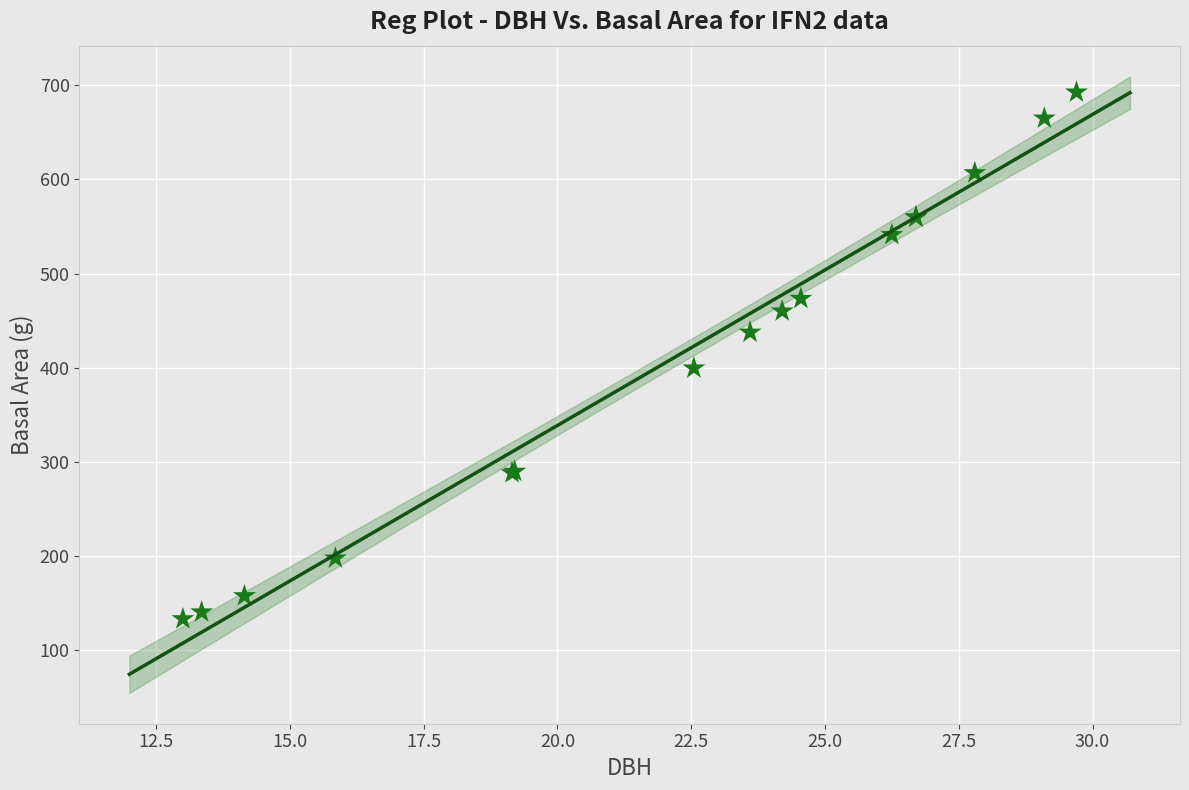

What Y value in the scatter plot is closest to 412?

399.4